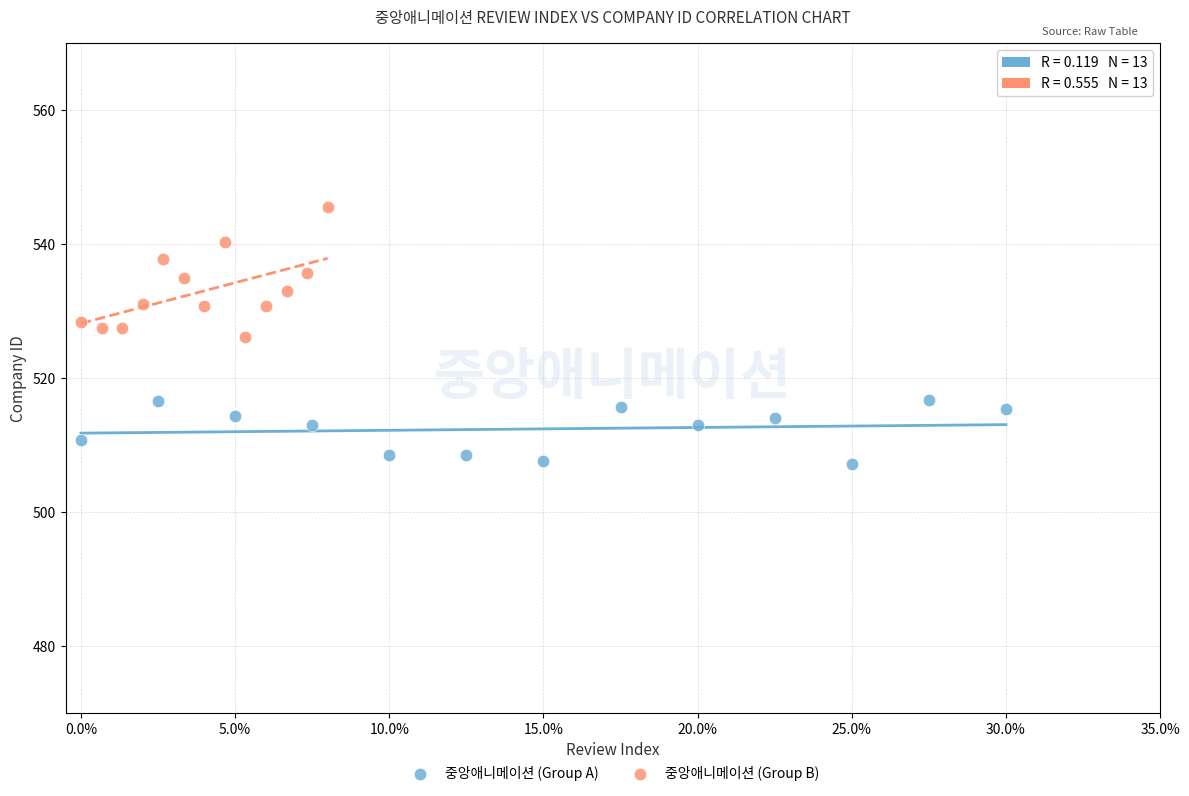

Which series contains the lowest Y value?

중앙애니메이션 (Group A)